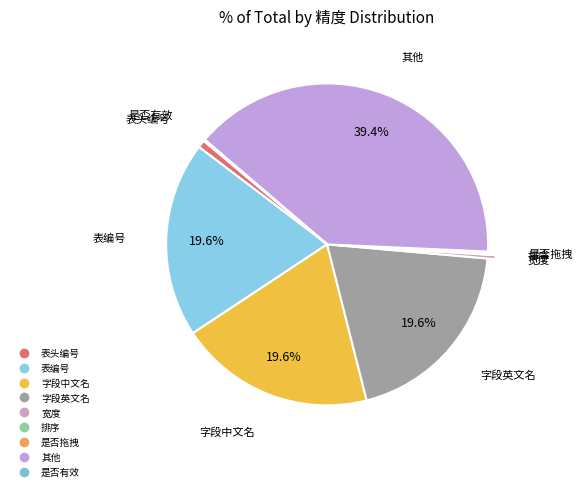

The 表头编号 slice represents 11% of the pie. True or false?

False